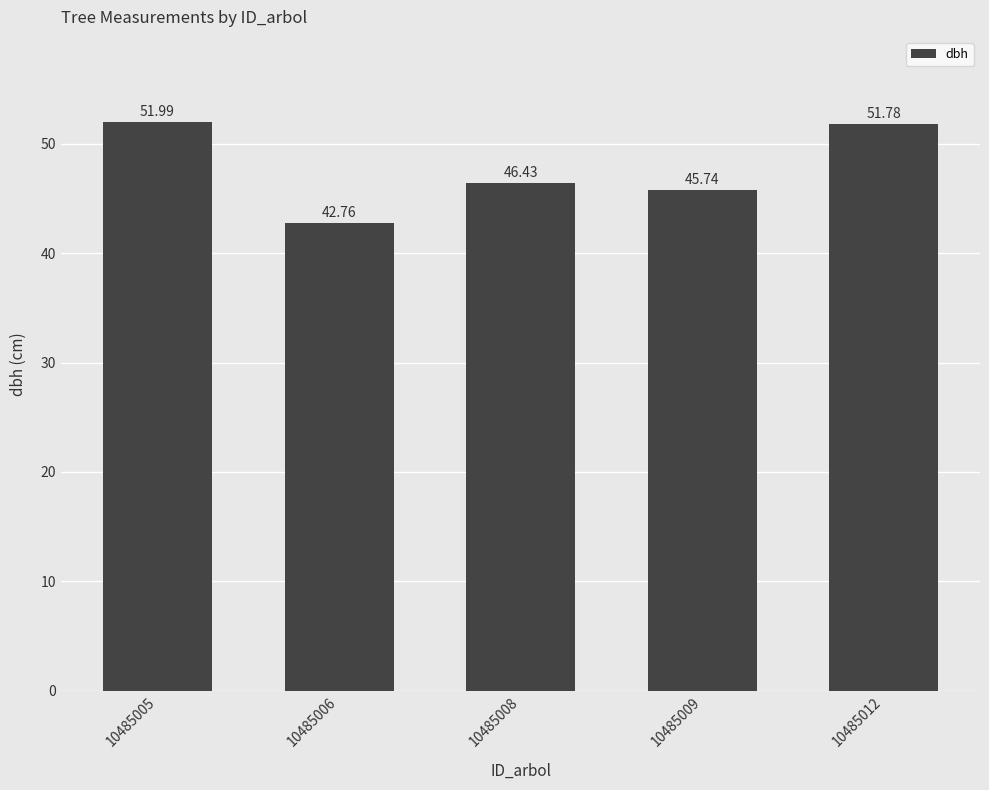

True or false: the data shows 16.9 at 10485006.

False